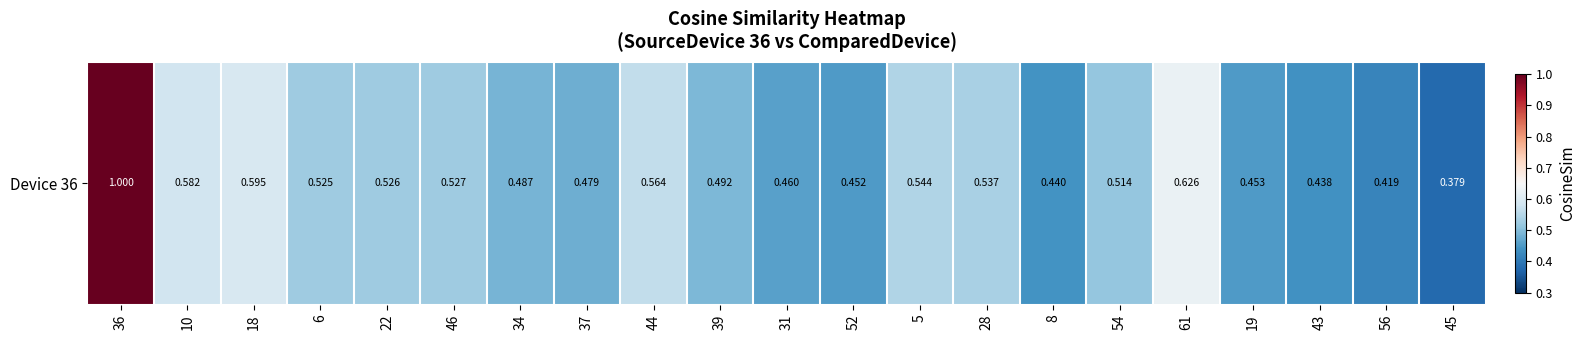

What is the approximate value at 19?

0.5